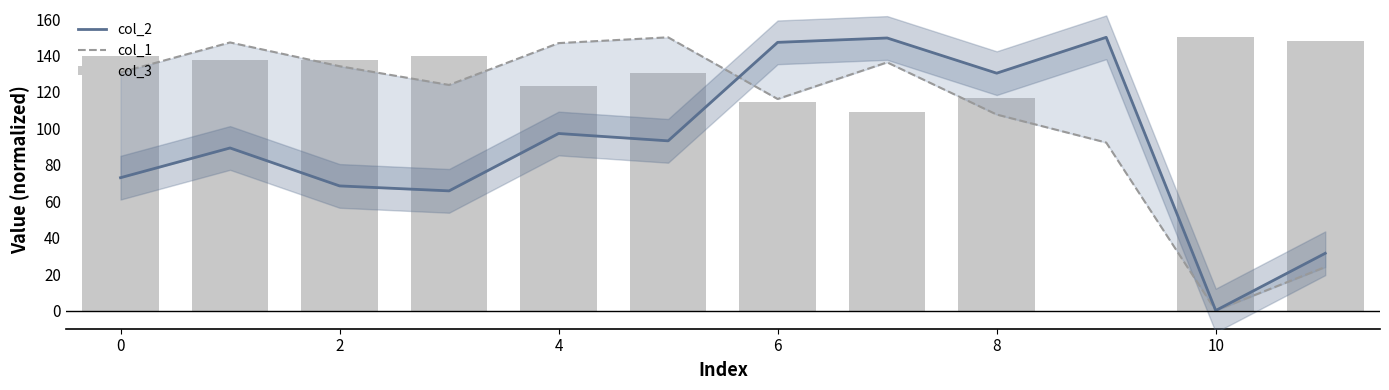

Is the value of col_2 at 12 greater than the value of col_1 at 12?

Yes